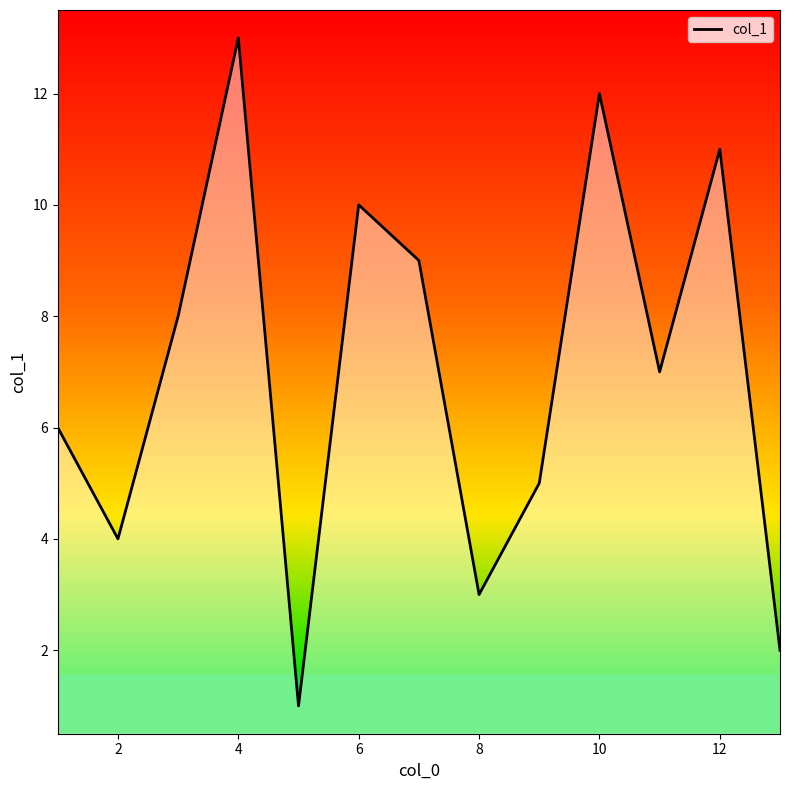

What is the maximum value shown in the chart?

13